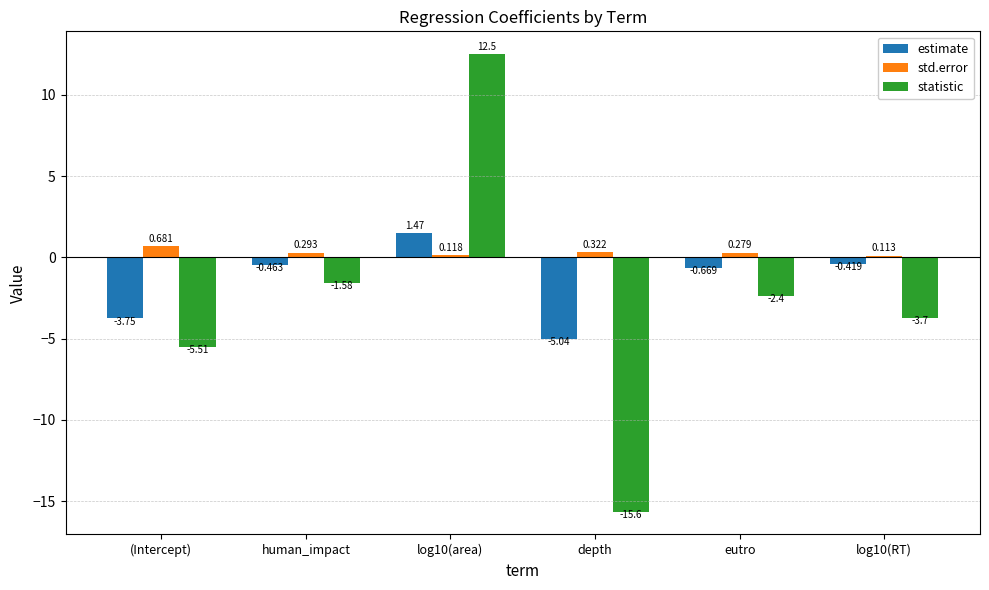

At how many categories does at least one series exceed 1?

1